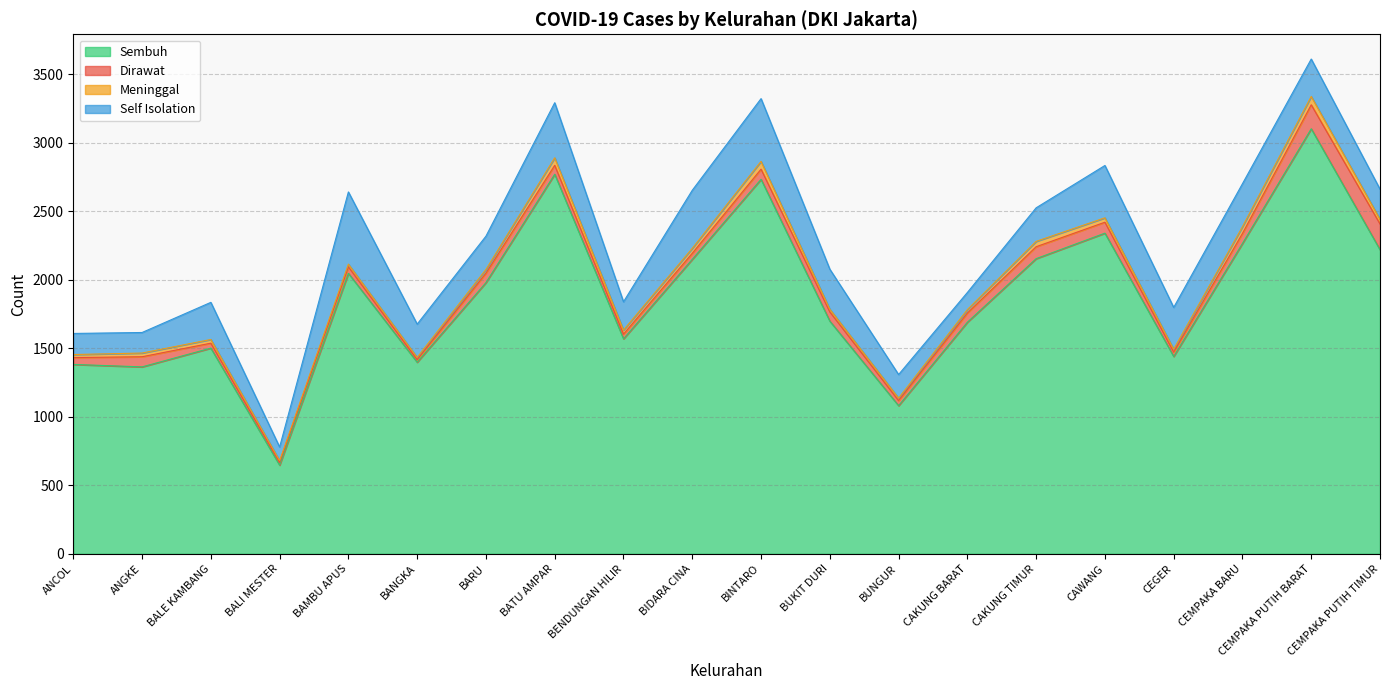

Where is Self Isolation nearest to the value 313?

CEMPAKA BARU